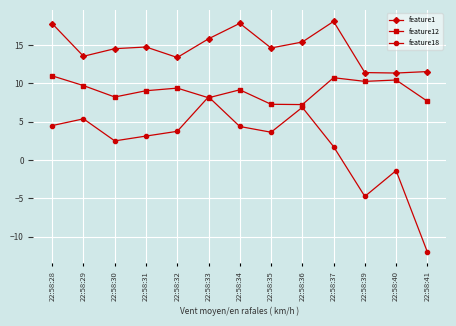

Which series has the largest total across all categories?

feature1